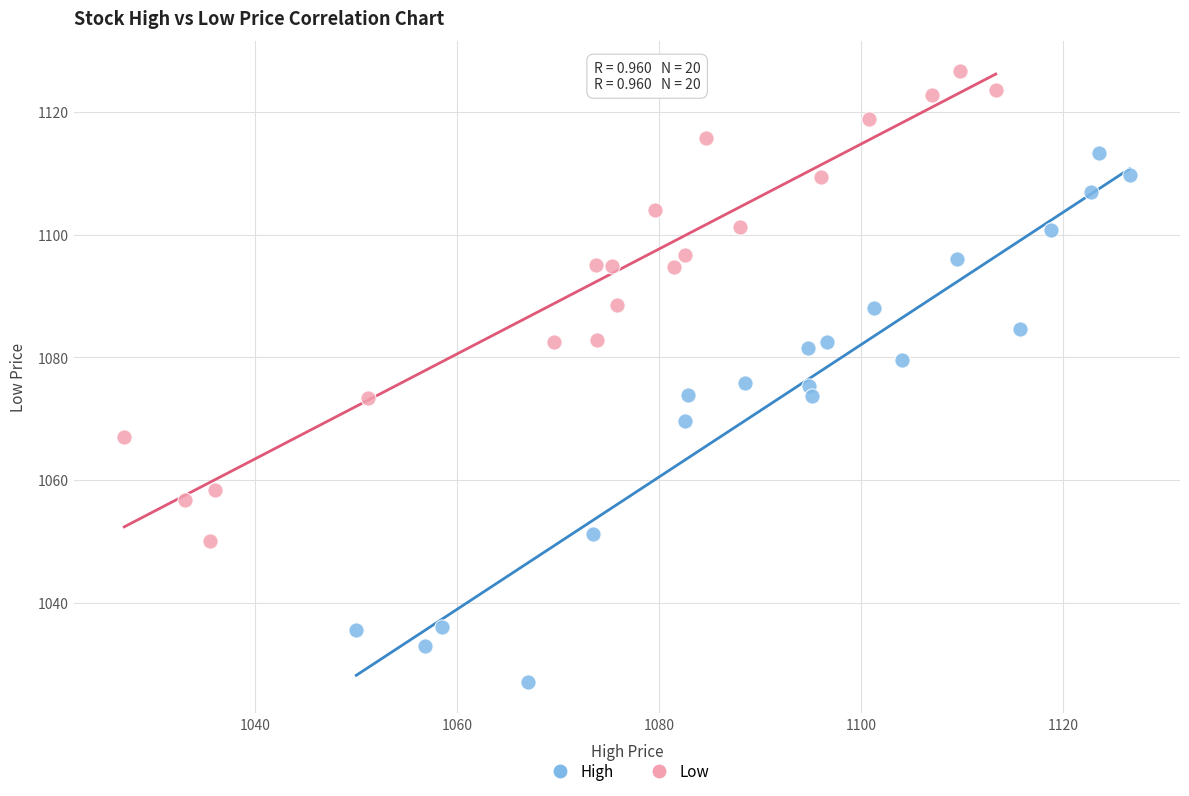

Which series has the largest Y range (max minus min)?

High